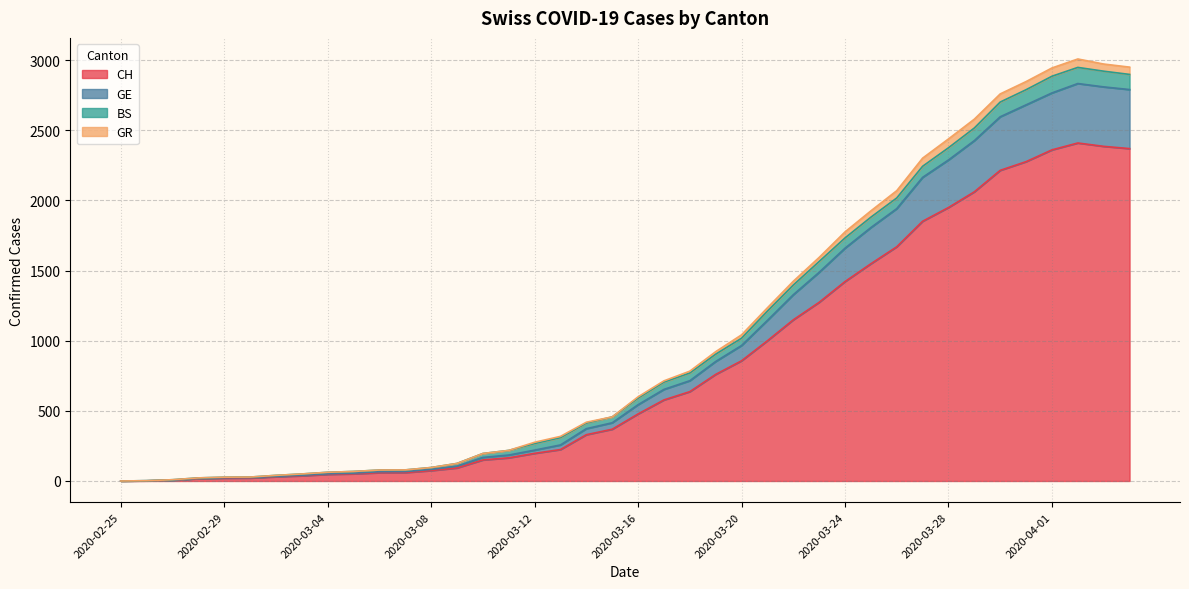

How many values in GE are above zero?

39